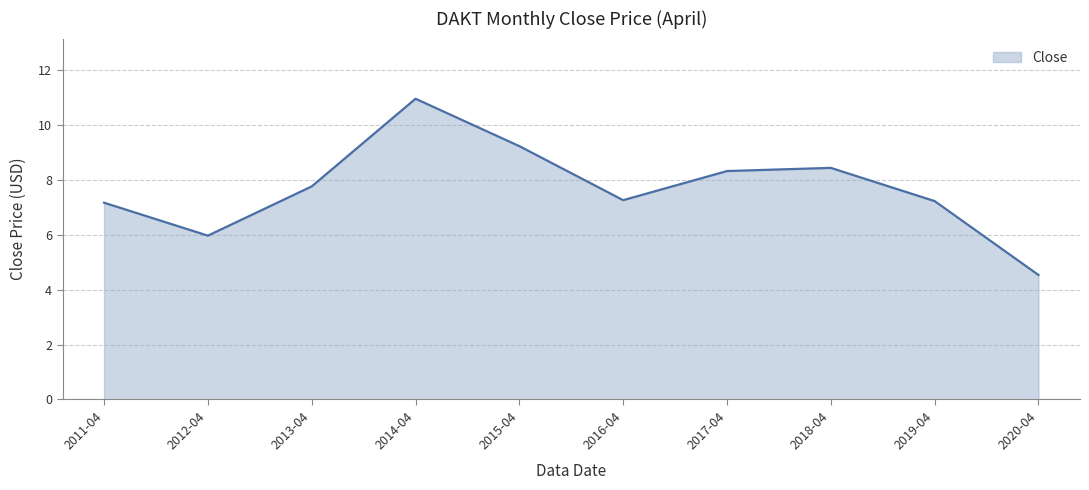

The chart shows a value of 9.2 at 2015-04. True or false?

True